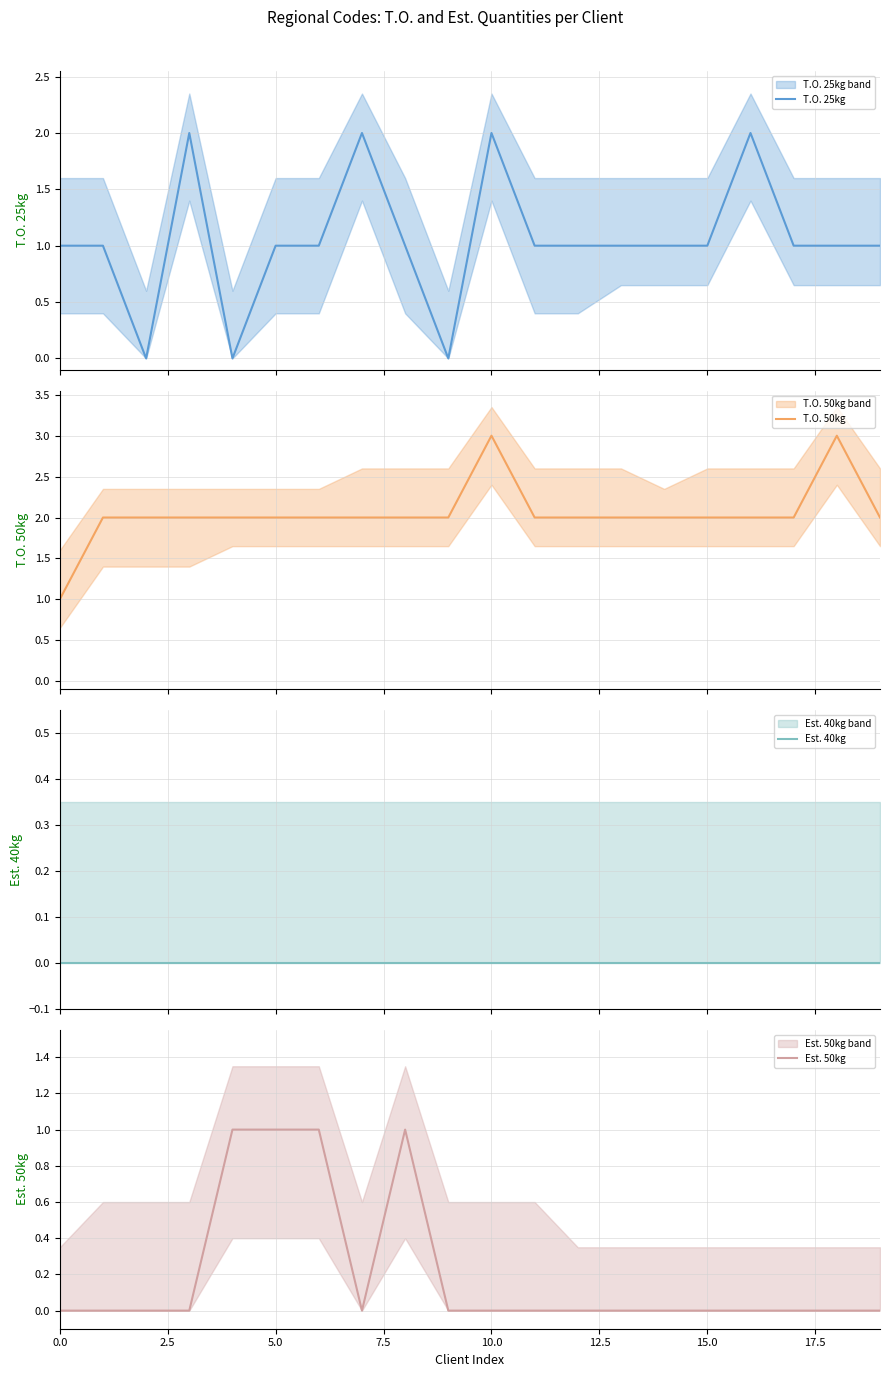

Is this an area chart (filled region under the line)?

No